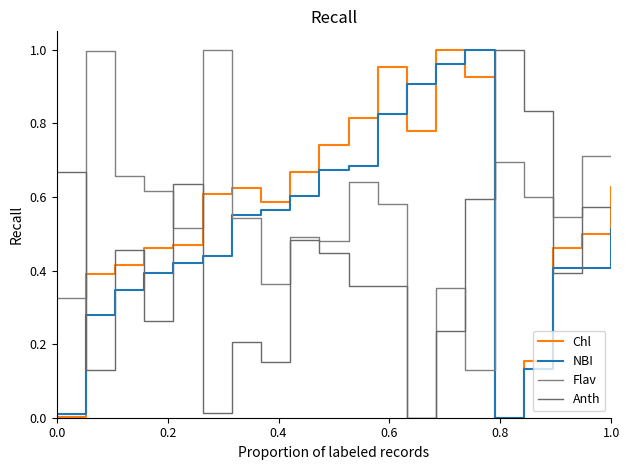

What is the difference between the highest and lowest values at 12?

0.9